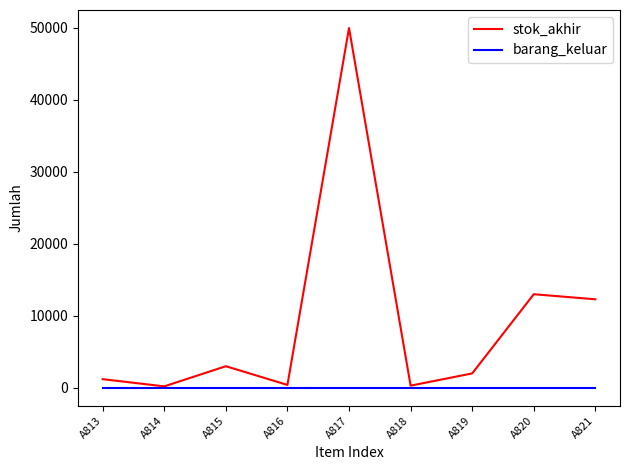

Rank the series by their average value, from highest to lowest.

stok_akhir, barang_keluar